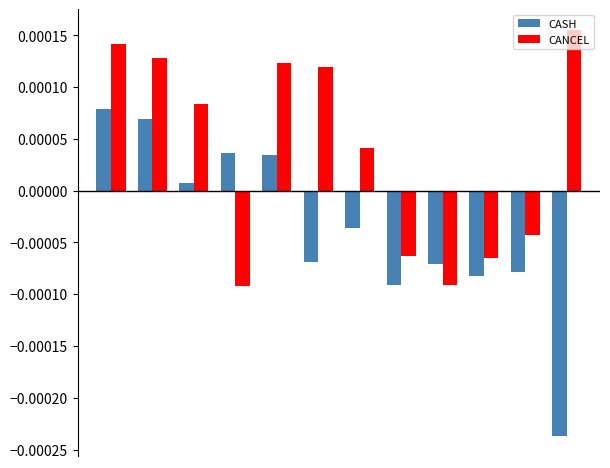

How many bars are there in total?

24